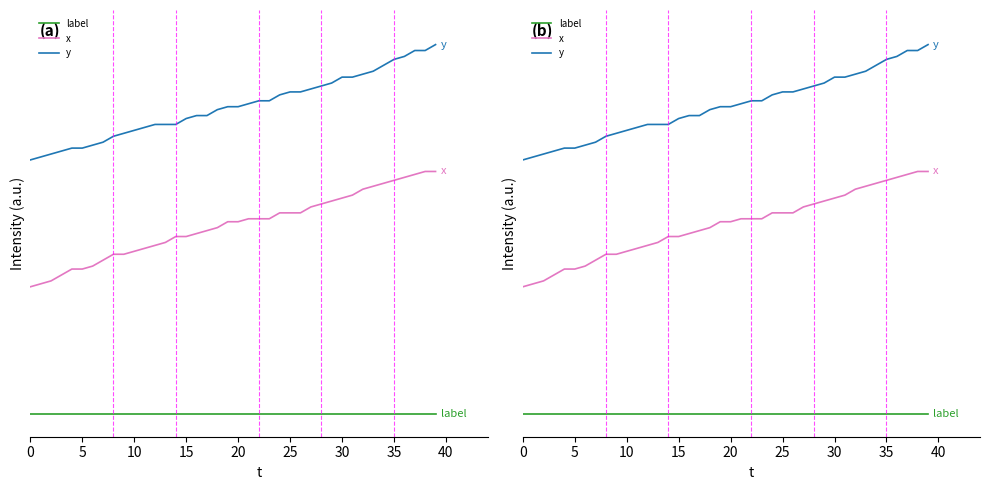

True or false: y has a value of 2.3 at 20.

True